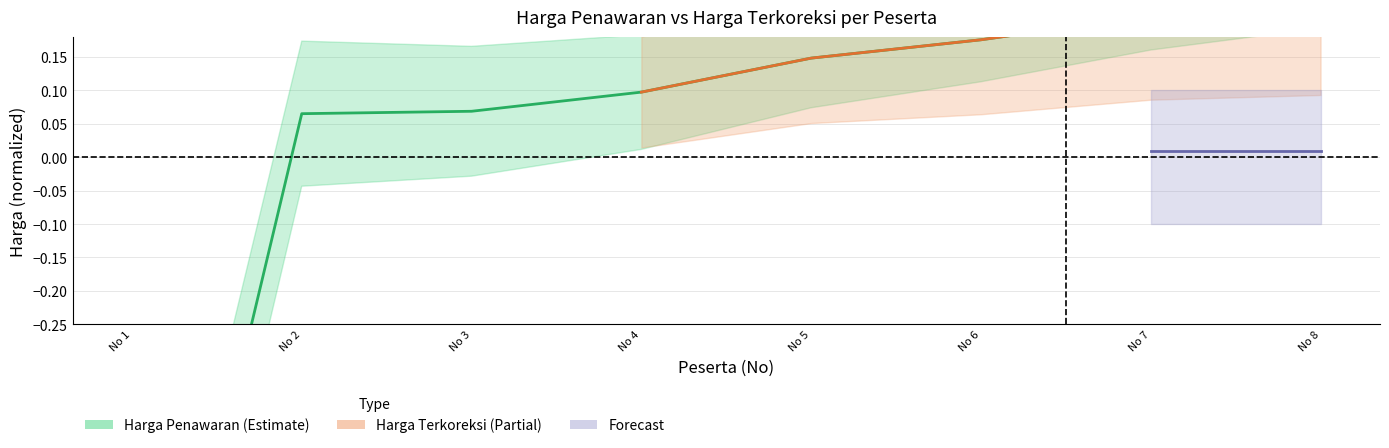

How many data points are above 0?

7